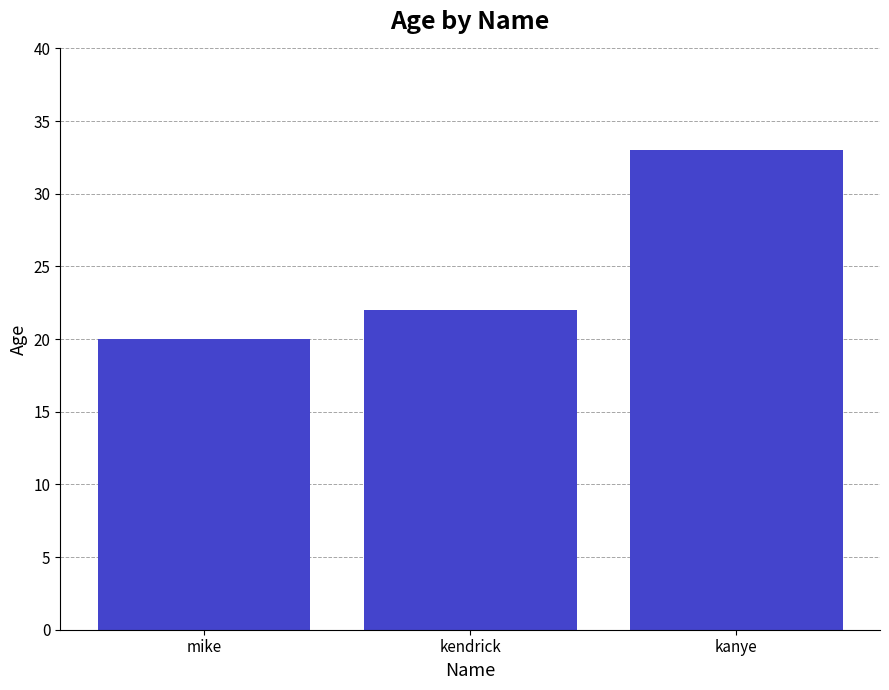

What is the approximate value at kanye?

33